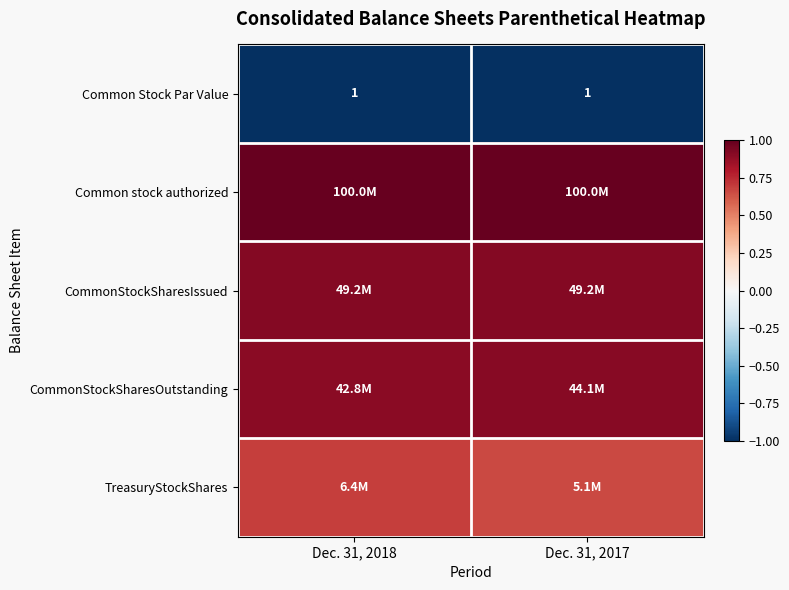

Which series has the largest total across all categories?

Common stock authorized